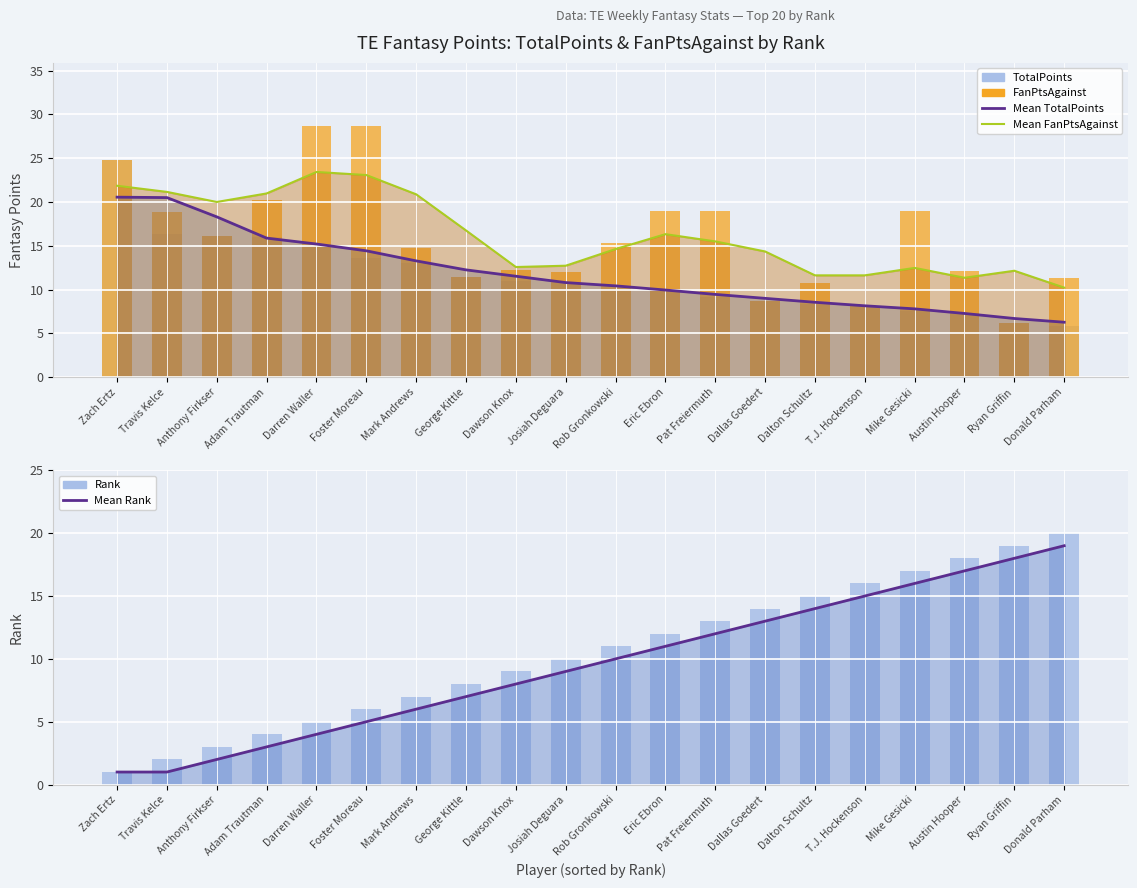

What is the value of the Rank bar at the 11th from the left?

11.0